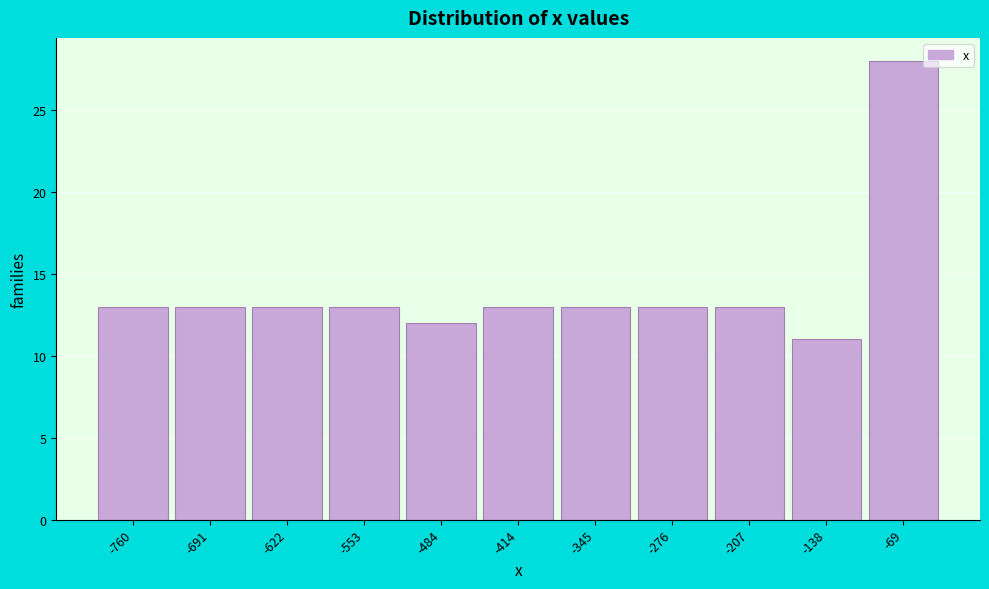

Reading left to right, transcribe all the data shown in this chart.

-760=13	-691=13	-622=13	-553=13	-484=12	-414=13	-345=13	-276=13	-207=13	-138=11	-69=28